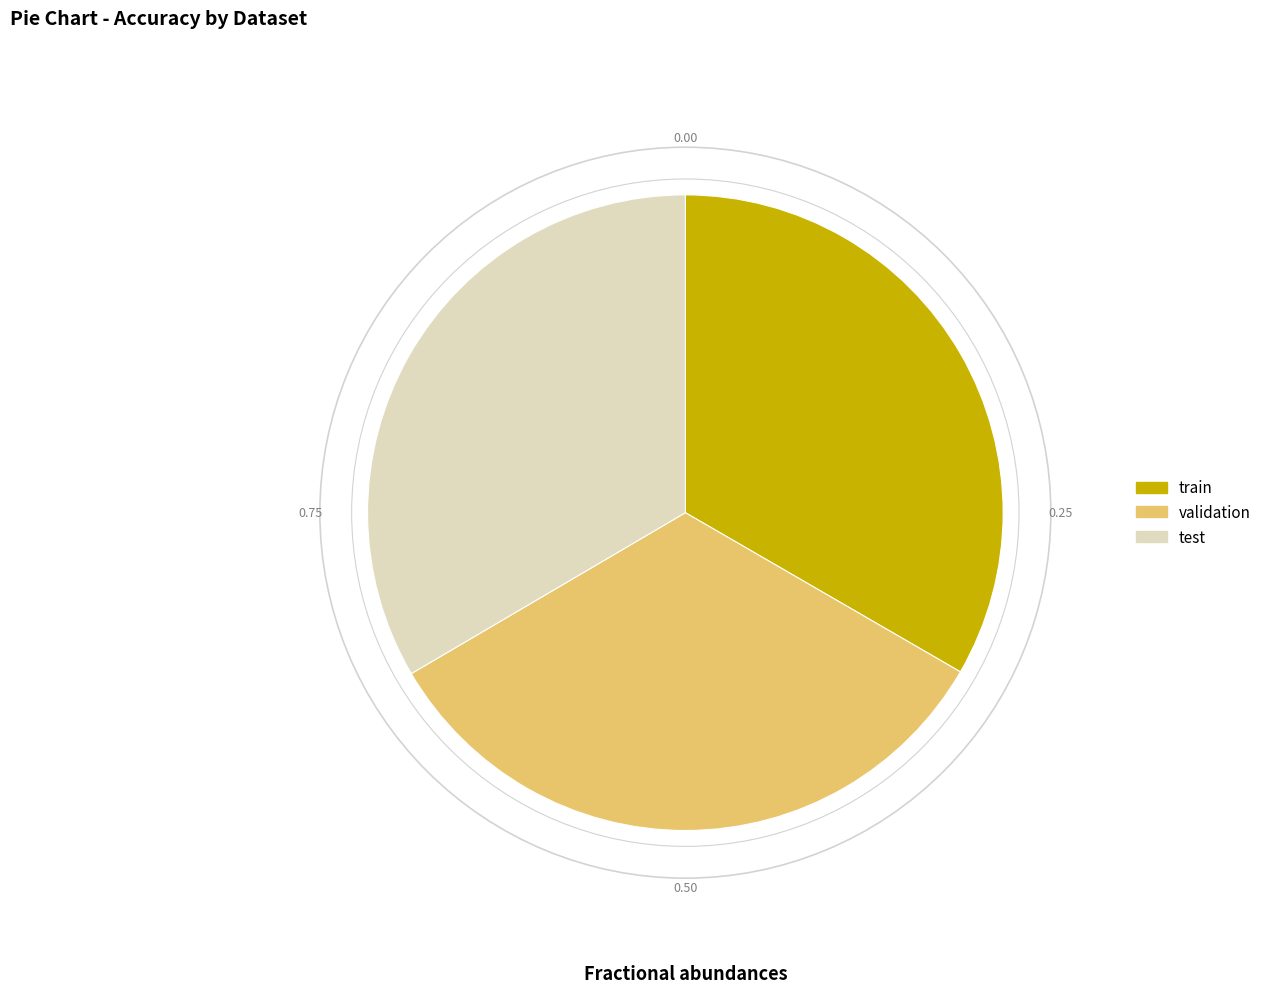

Is there any slice that represents more than half of the pie?

No